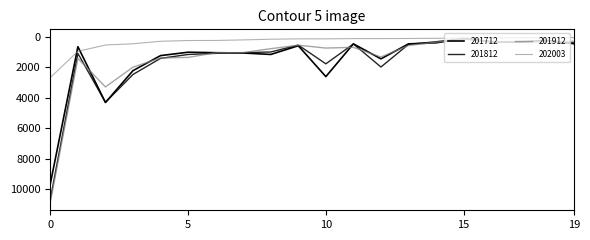

At how many categories does at least one series exceed 3928?

2